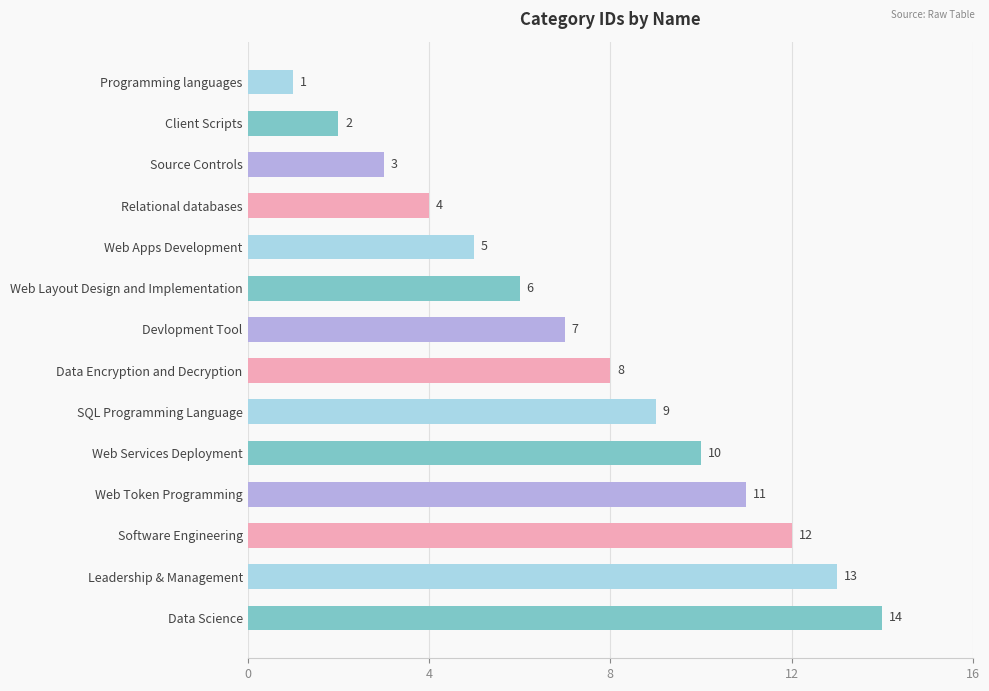

What is the sum of all values?

105